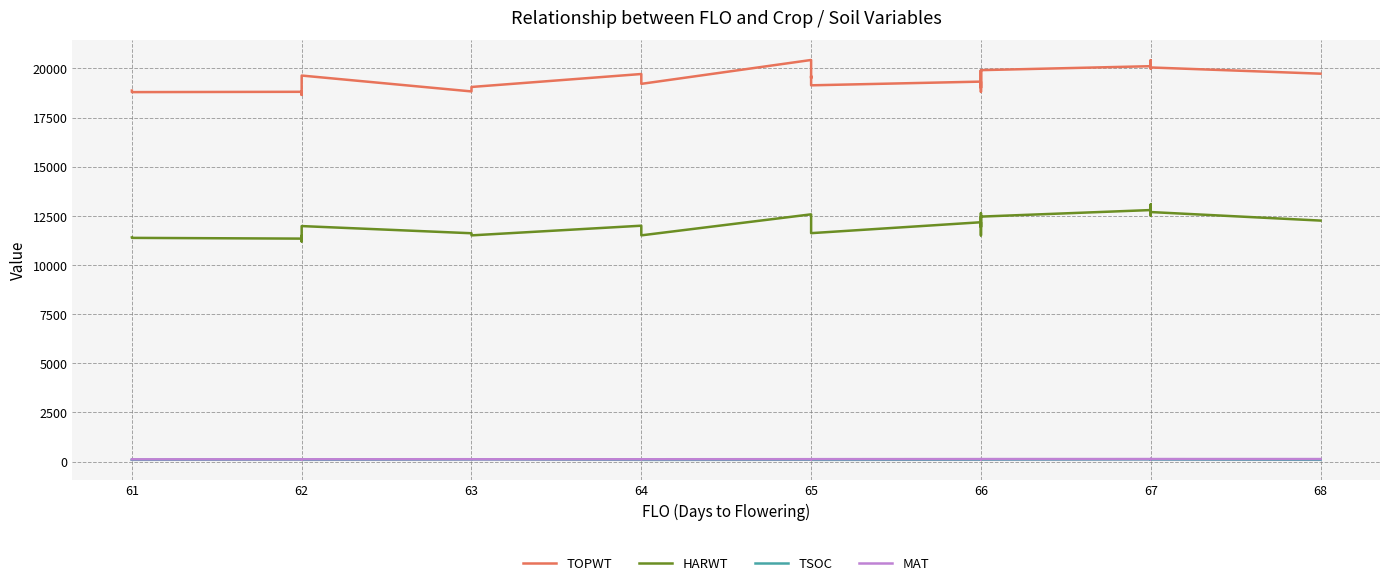

Which category has the lowest value across all series?

62